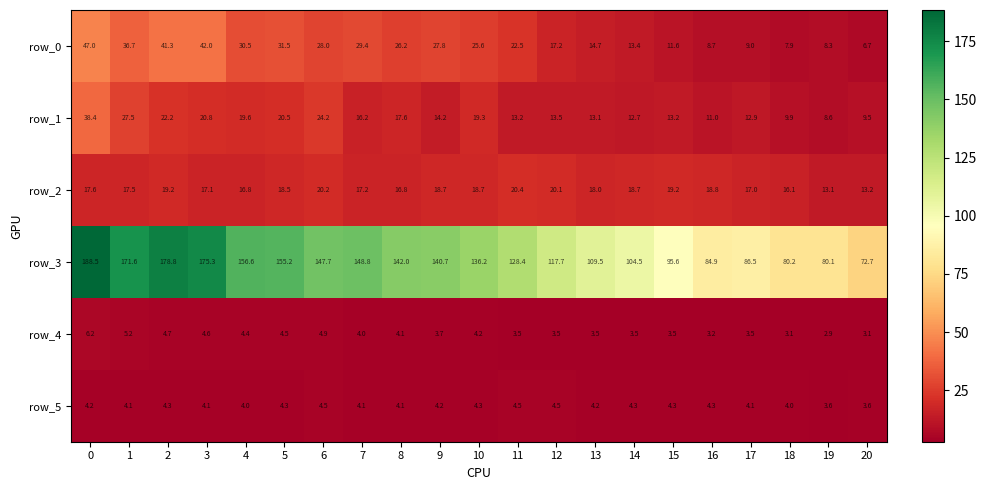

True or false: row_2 has a value of 18.7 at 10.

True